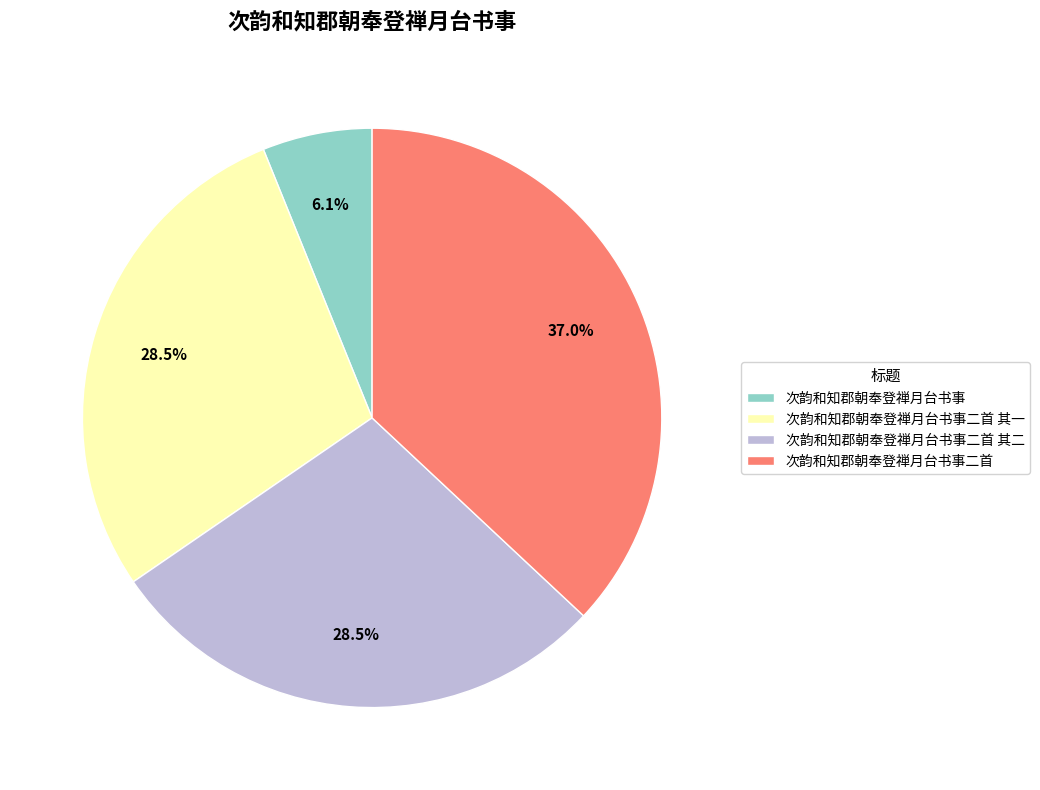

What is the smallest slice in the pie chart?

次韵和知郡朝奉登禅月台书事